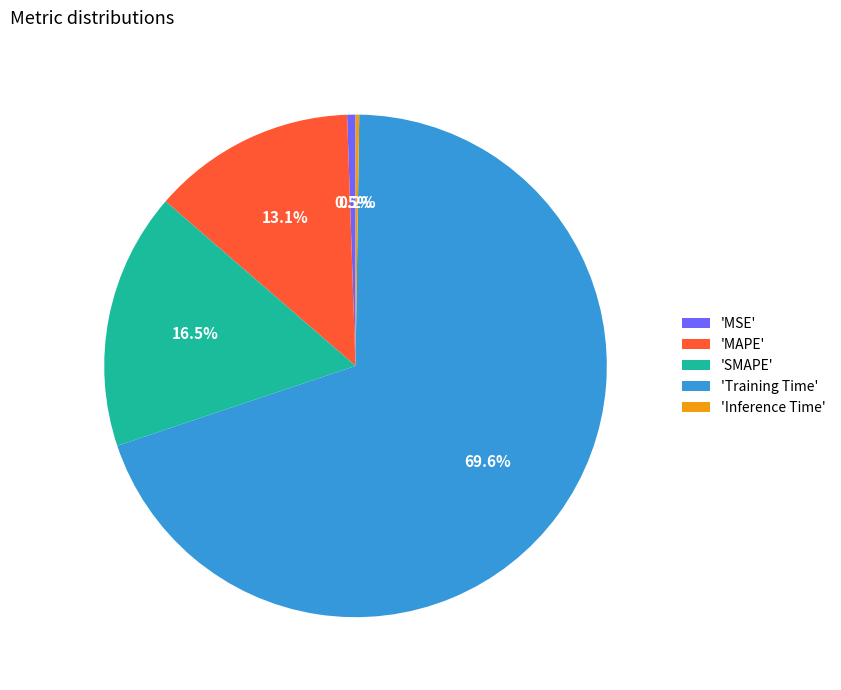

Is the sum of 'MSE' and 'SMAPE' greater than half?

No